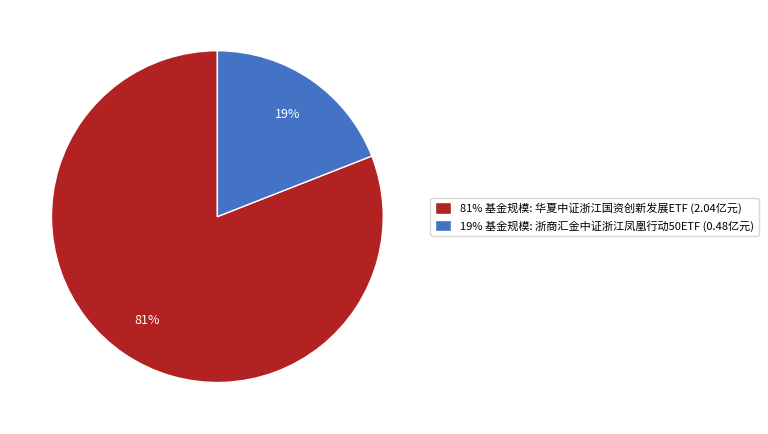

To the nearest percent, what is the difference between the largest and smallest slice percentages?

62%